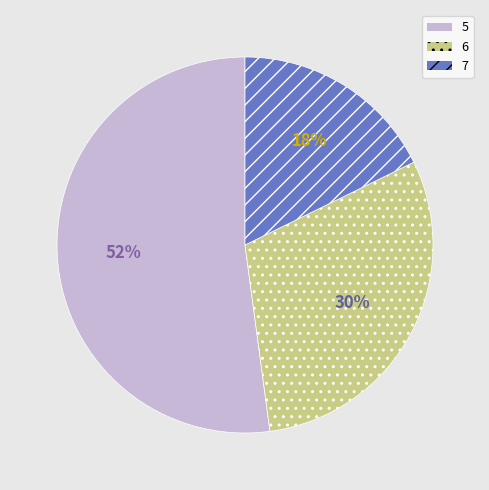

Is the sum of 5 and 6 greater than half?

Yes